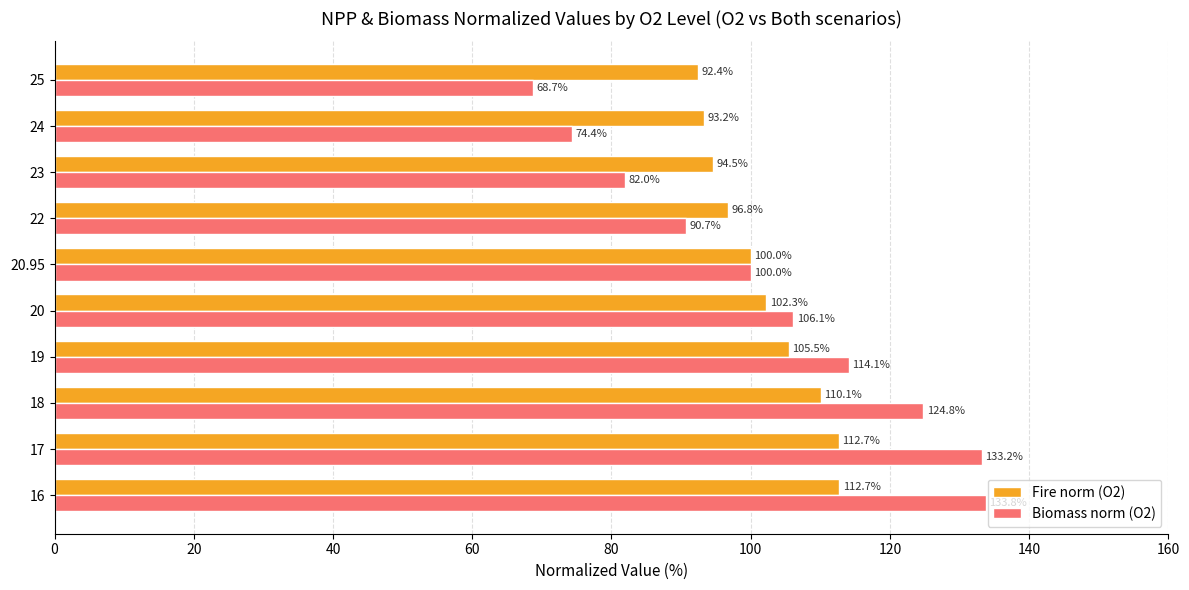

At which label does Fire norm (O2) reach its minimum?

25